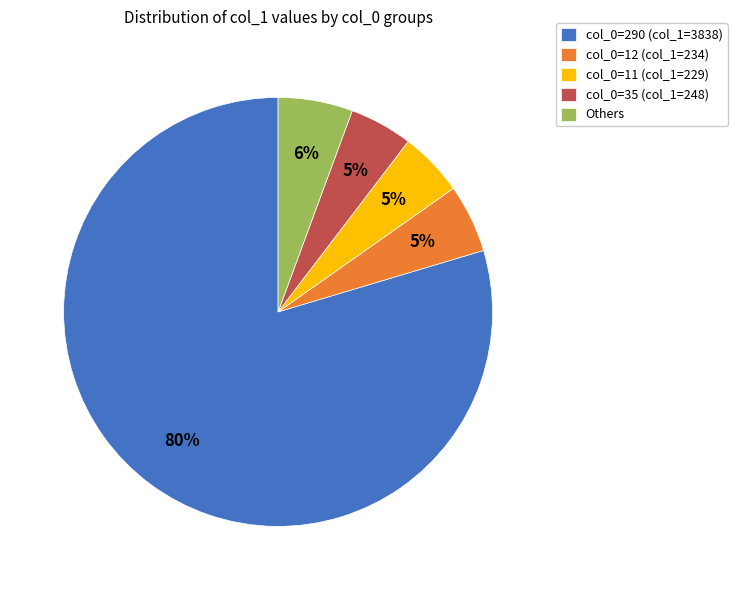

Do Others and col_0=35 (col_1=248) together represent more than half of the pie?

No